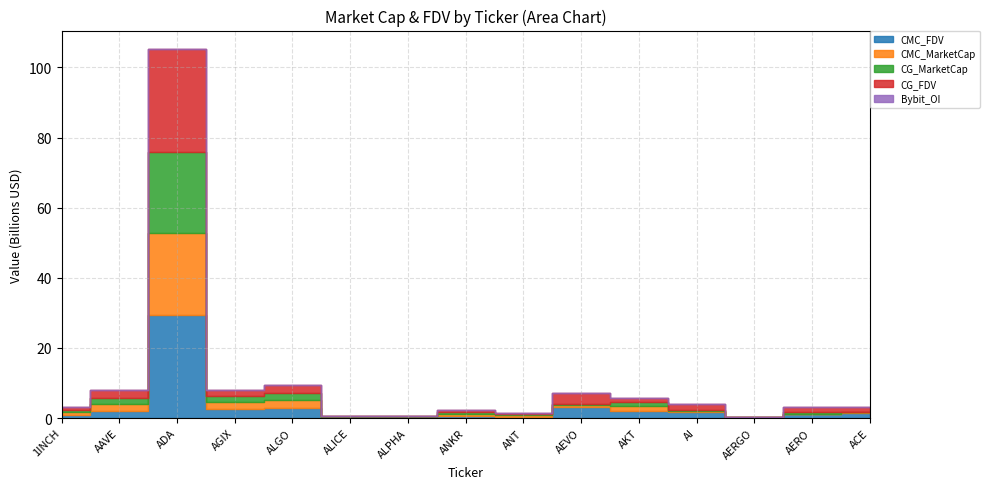

What is the label of the 13th point from the left?

AERGO